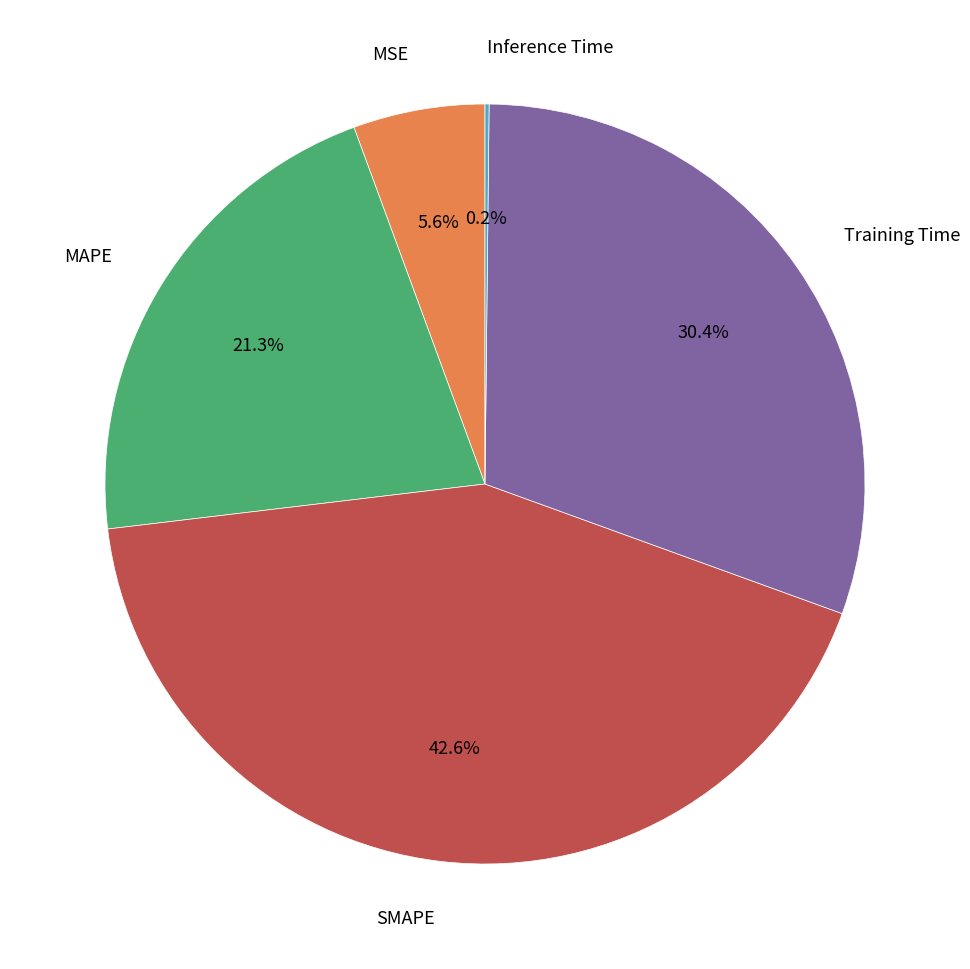

Is there any slice that represents more than half of the pie?

No